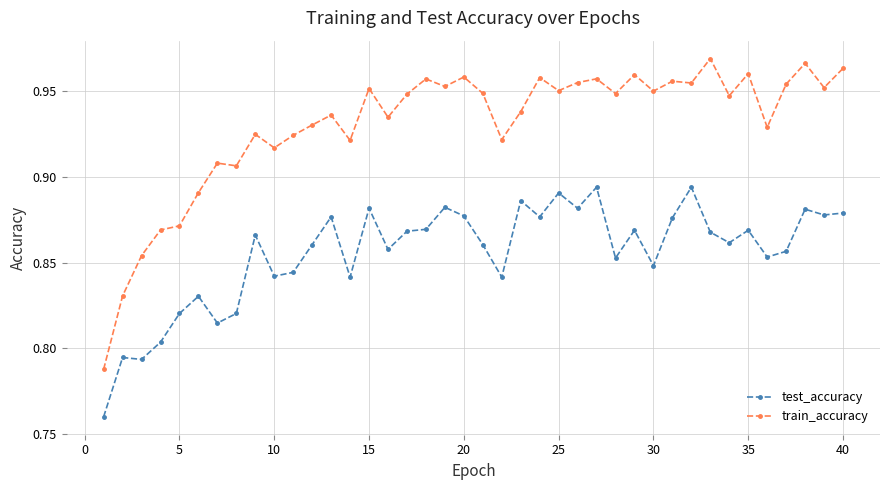

True or false: test_accuracy has more than 2 points higher than both neighbors.

True